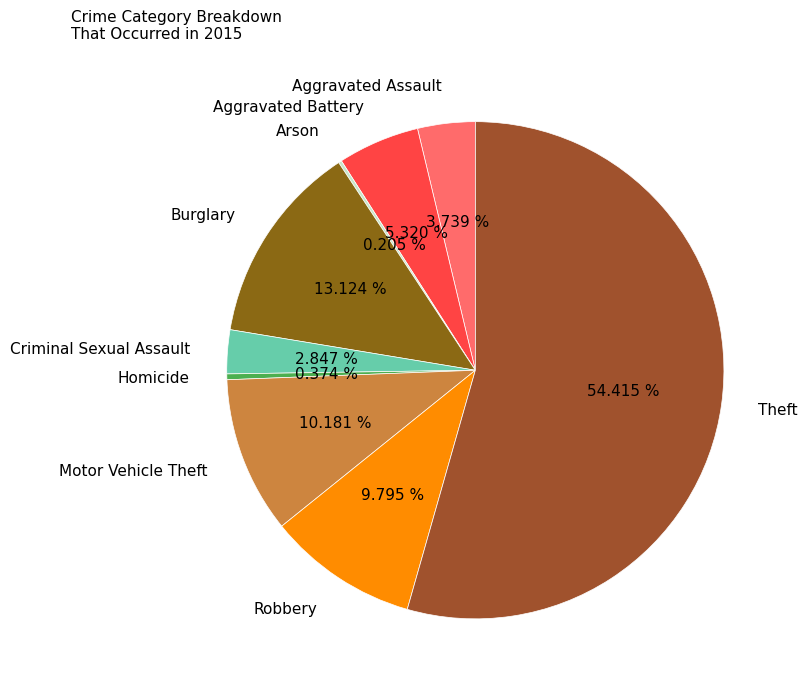

Is there any slice that represents more than half of the pie?

Yes